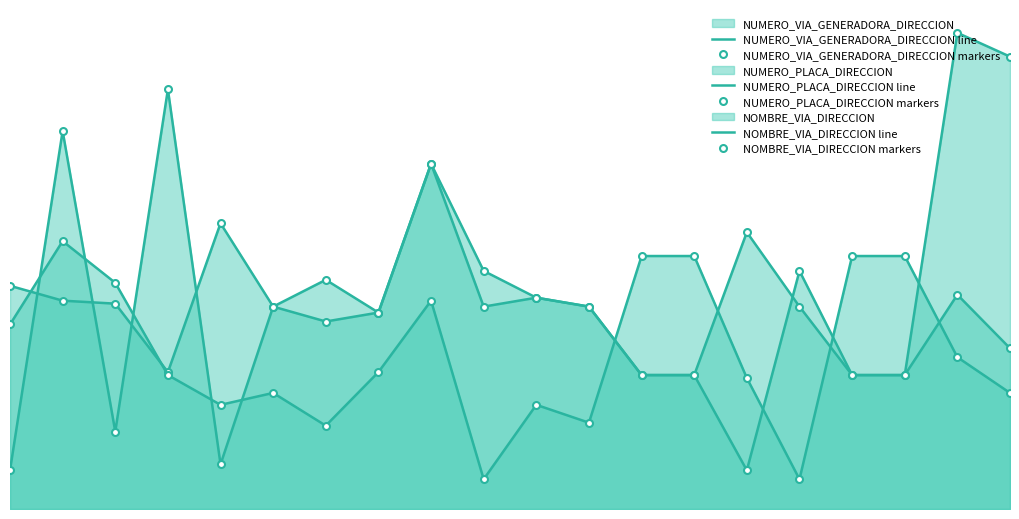

Rank the series by their maximum value, from lowest to highest.

NUMERO_PLACA_DIRECCION line, NUMERO_PLACA_DIRECCION markers, NUMERO_VIA_GENERADORA_DIRECCION line, NUMERO_VIA_GENERADORA_DIRECCION markers, NOMBRE_VIA_DIRECCION line, NOMBRE_VIA_DIRECCION markers